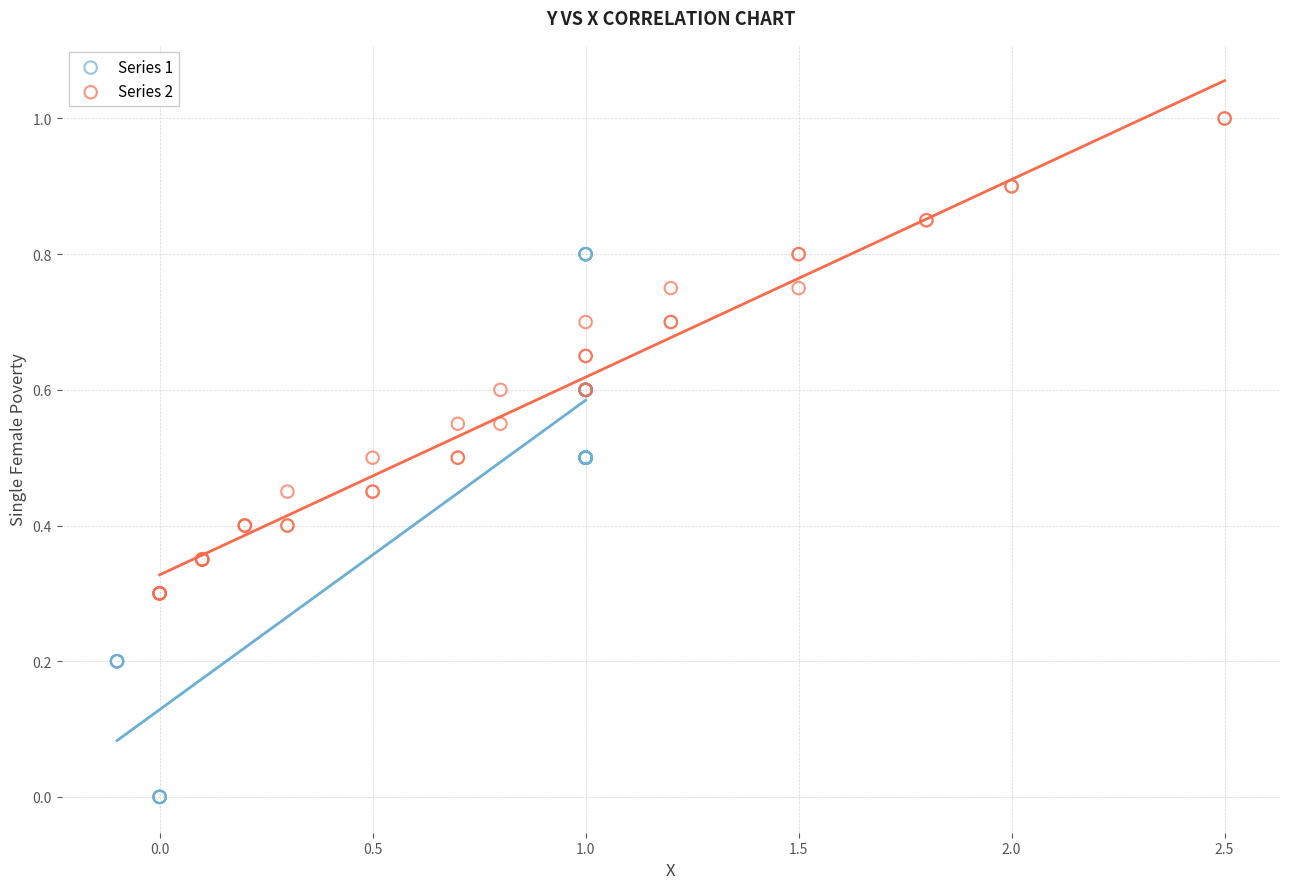

Which series contains the lowest Y value?

Series 1